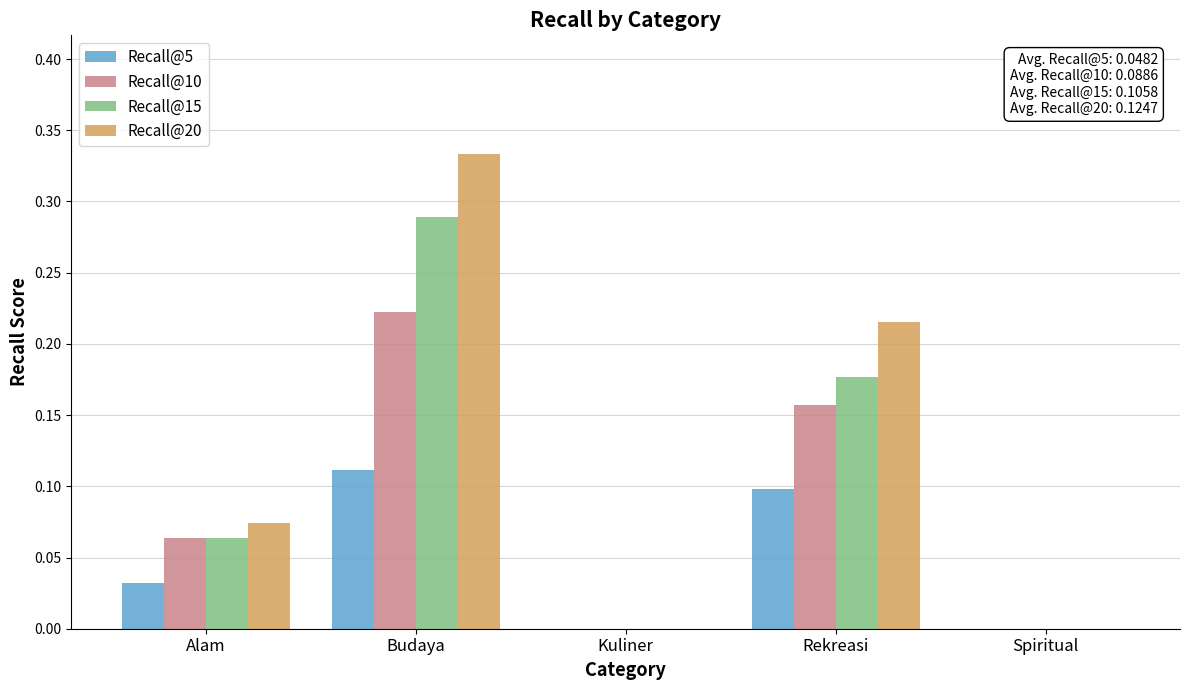

Is it true that Recall@15 equals 0.1 at Alam?

True